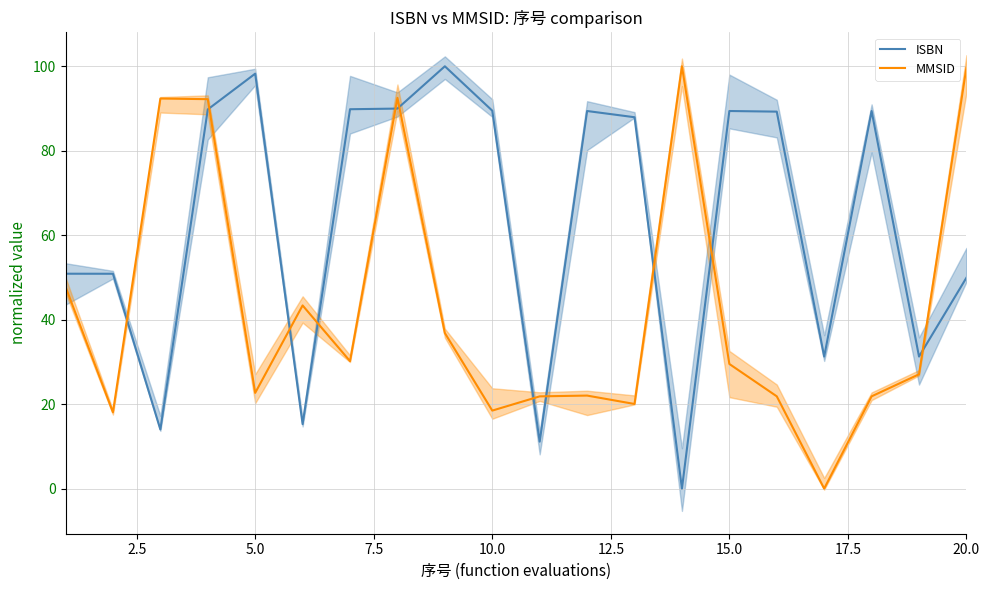

What is the greatest value displayed?

100.0